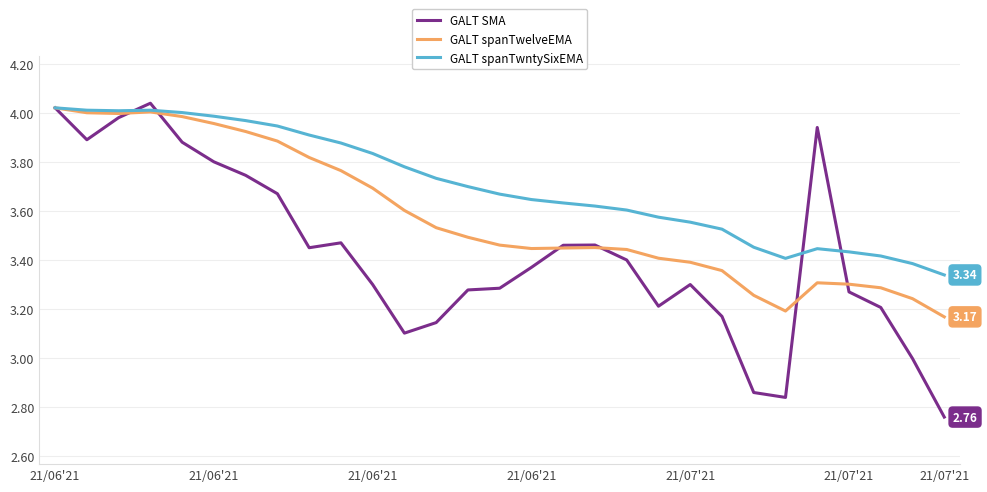

Rank the series by their average value, from highest to lowest.

GALT spanTwntySixEMA, GALT spanTwelveEMA, GALT SMA